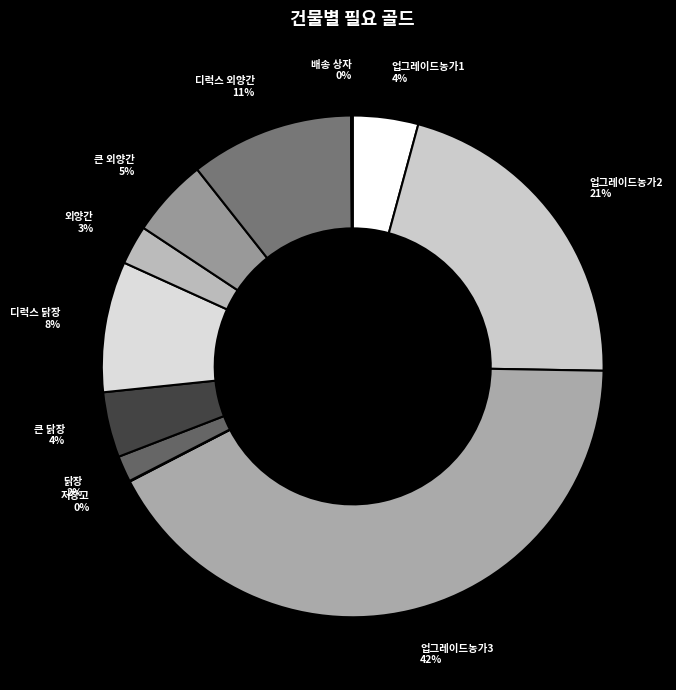

What is the largest slice in the pie chart?

업그레이드농가3